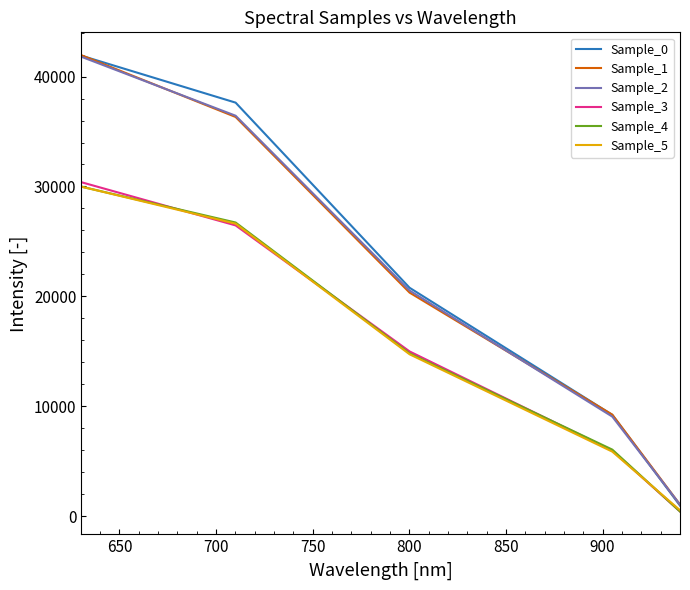

Which series has the largest range (max minus min)?

Sample_0